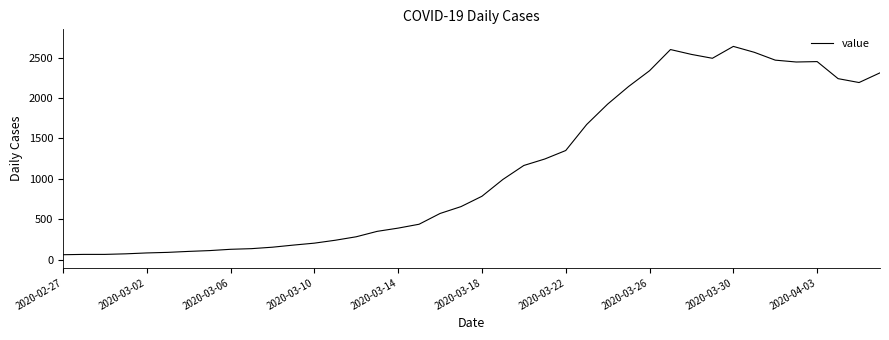

What is the greatest value displayed?

2639